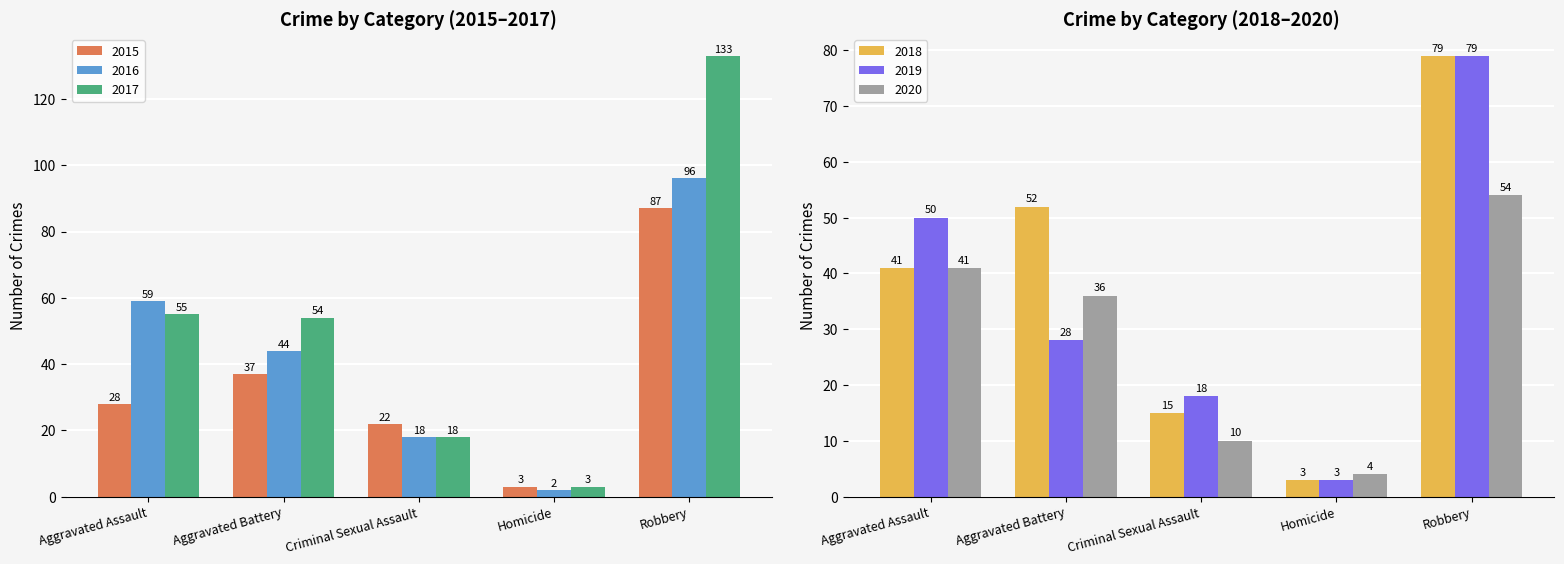

Which has a higher value, Aggravated Assault or Homicide?

Aggravated Assault